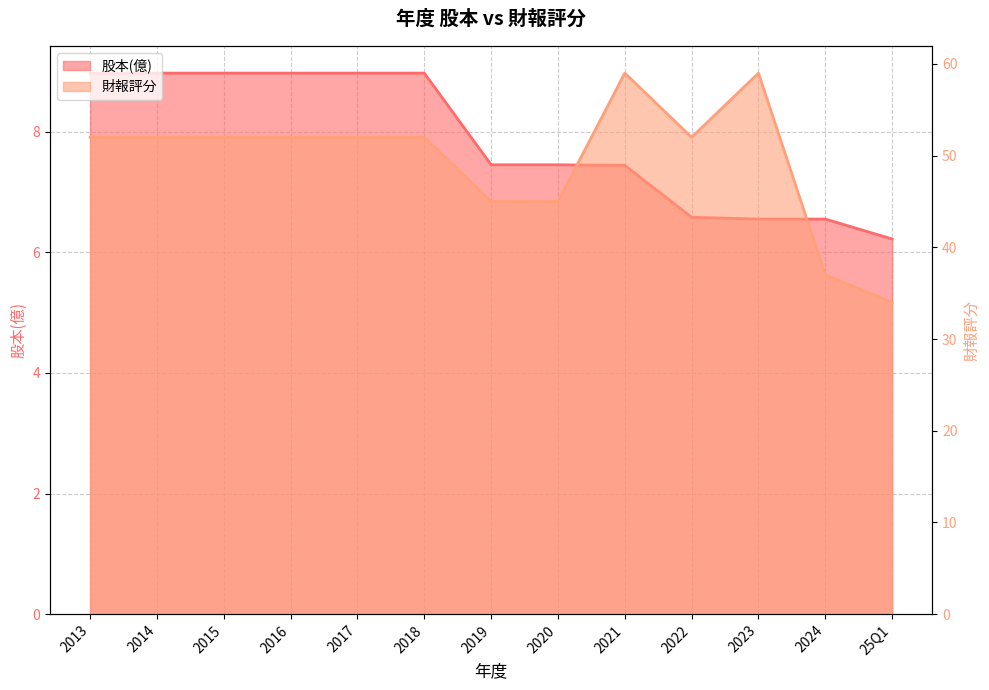

List the series in order of their overall mean, highest first.

財報評分, 股本(億)